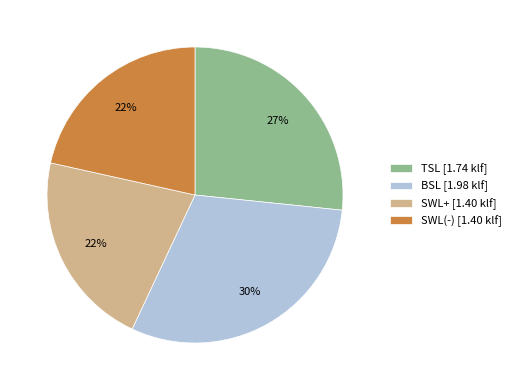

Does TSL represent more than half of the total?

No